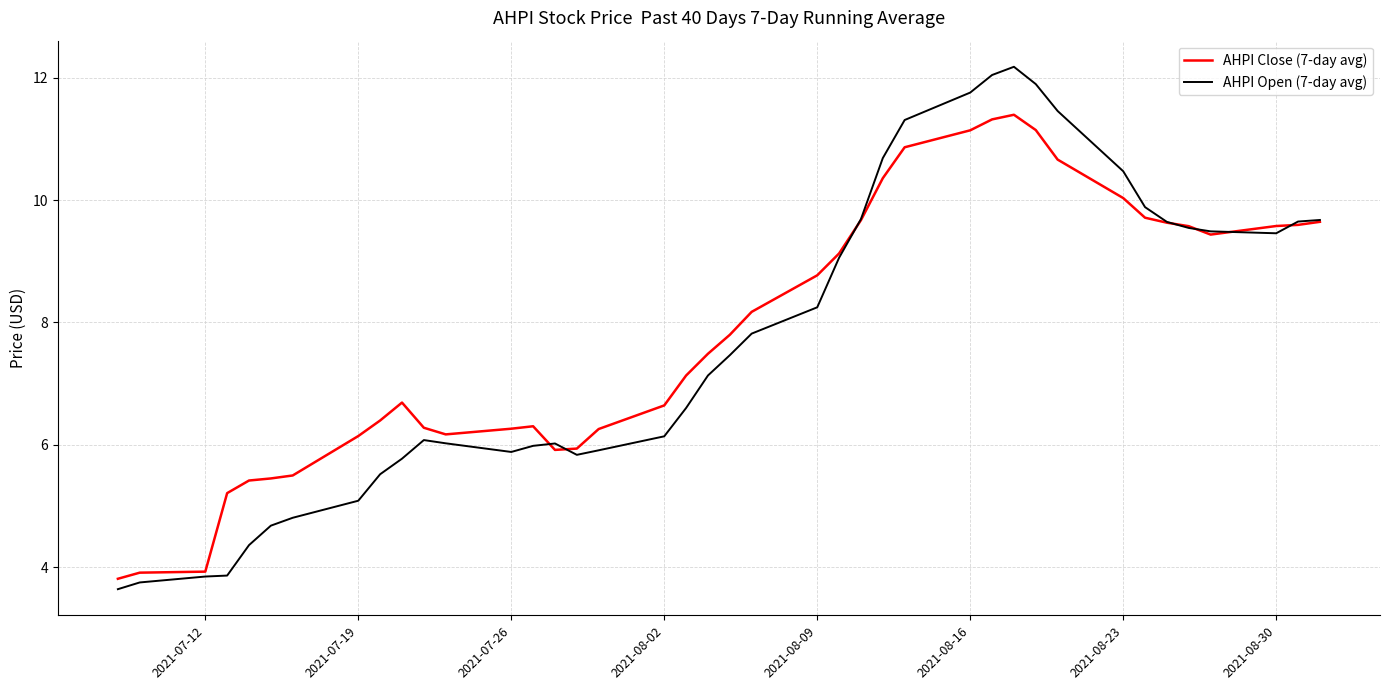

What is the average value of the AHPI Open (7-day avg) series?

7.7